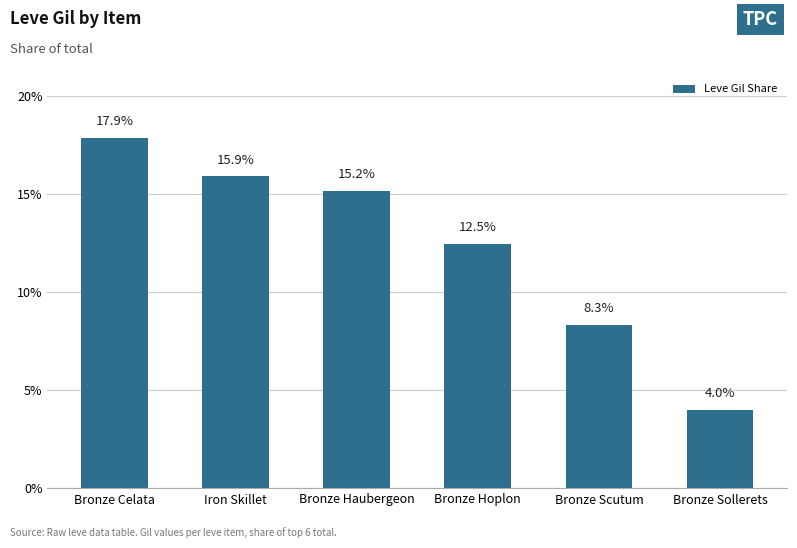

Are the bars grouped side by side (vs. stacked)?

No